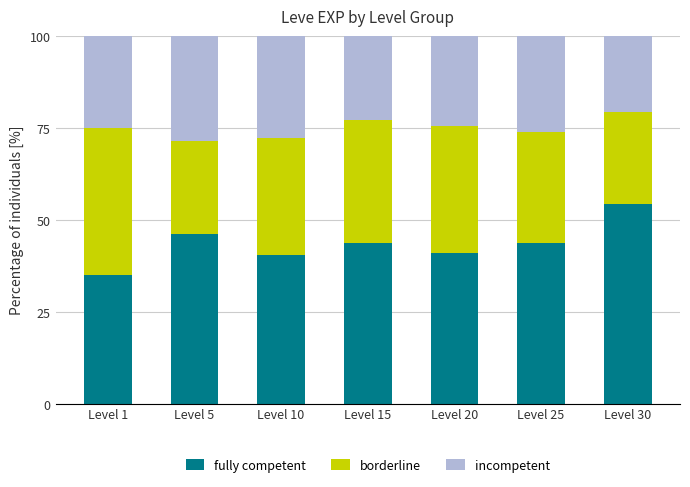

Are the bars grouped side by side (vs. stacked)?

No